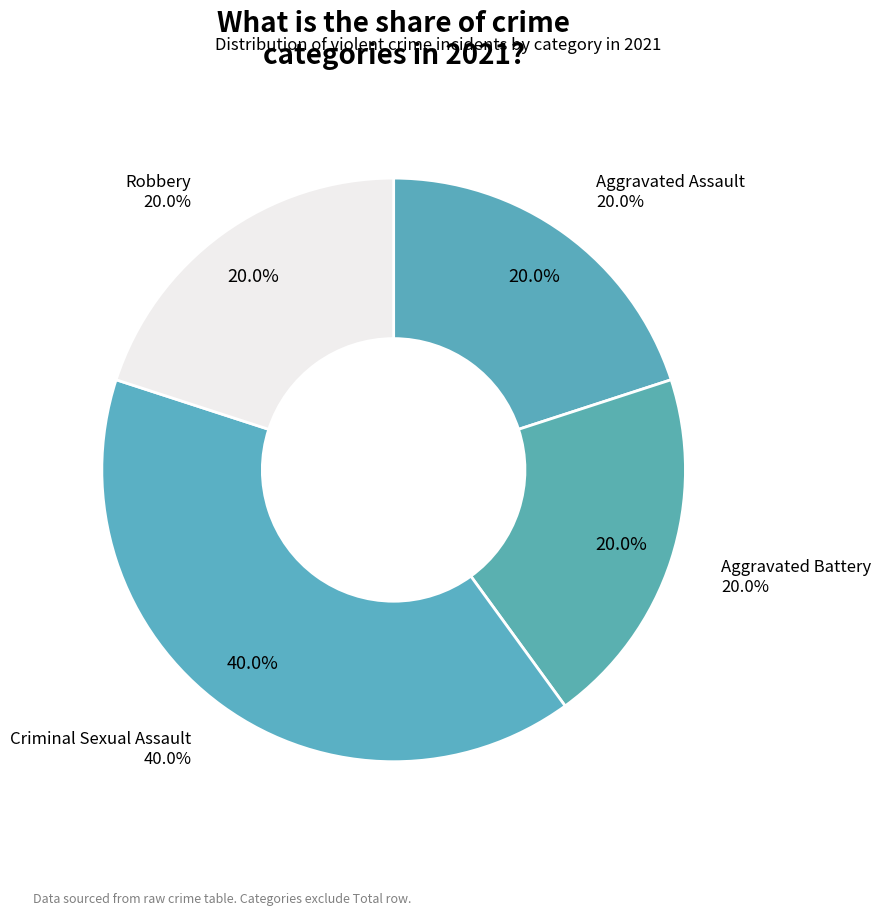

Is there a majority slice in this chart?

No